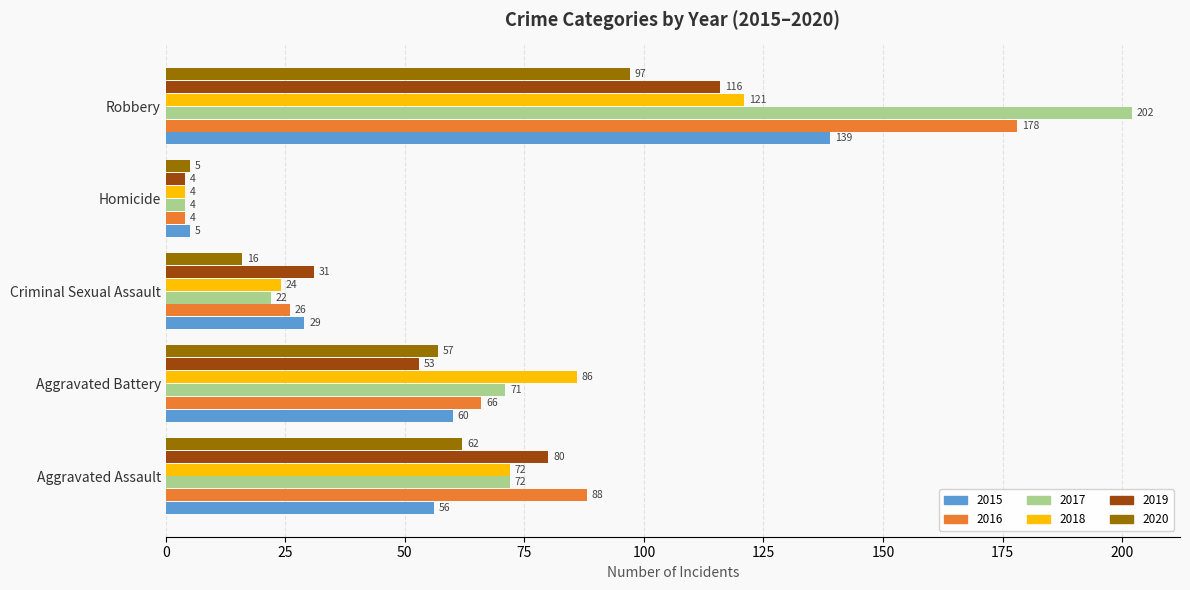

Which series has the largest total across all categories?

2017